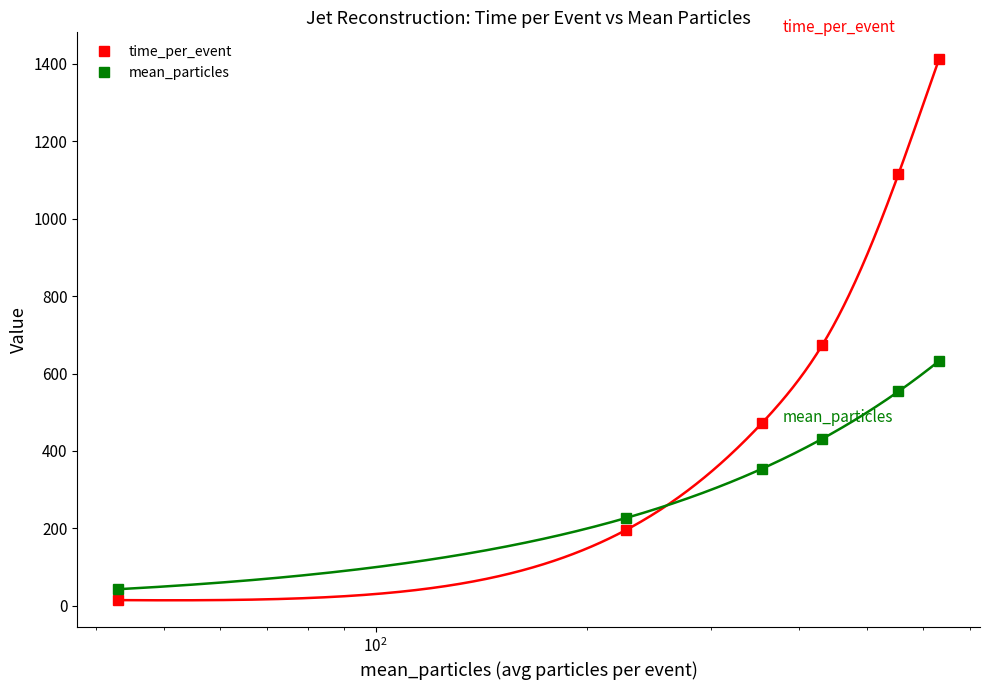

What is the value of the mean_particles point at the 3rd from the left?

354.2